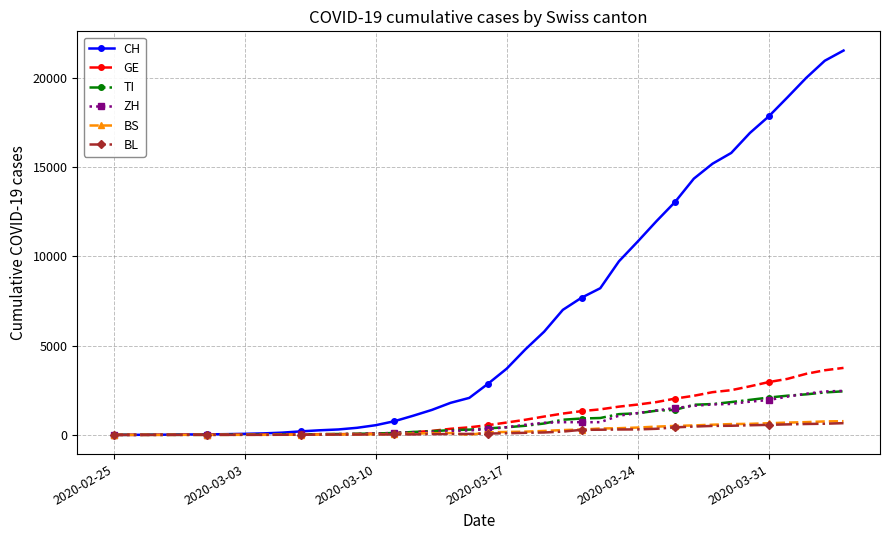

What is the highest value of the ZH series?

2466